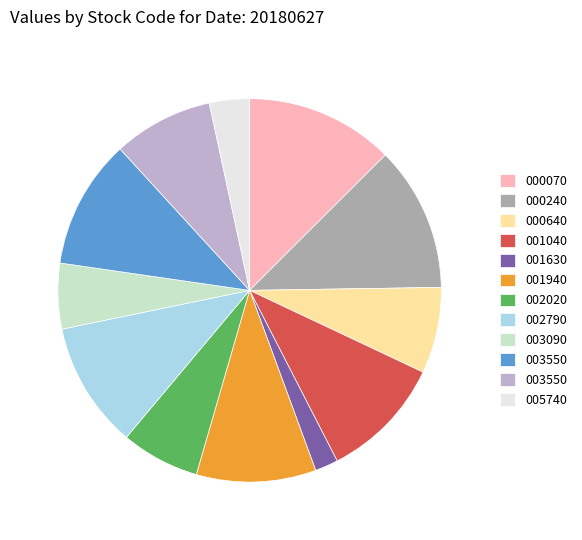

Is there a majority slice in this chart?

No